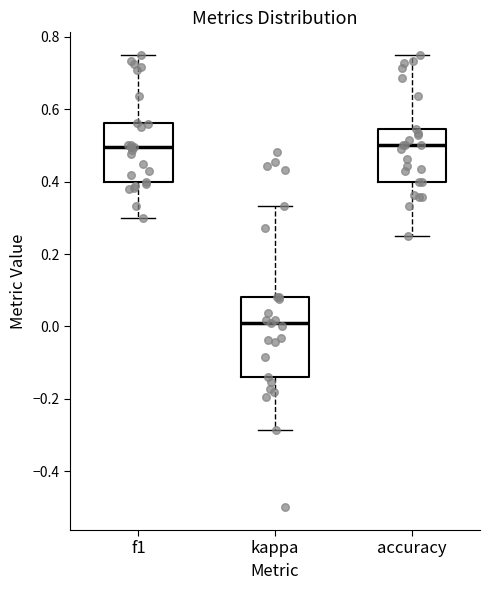

Which box is the tallest, from its lower edge to its upper edge?

kappa